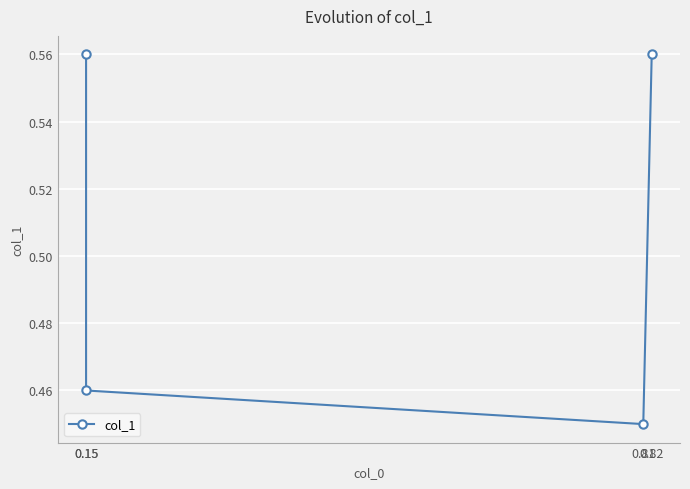

What is the sum of all values?

2.0